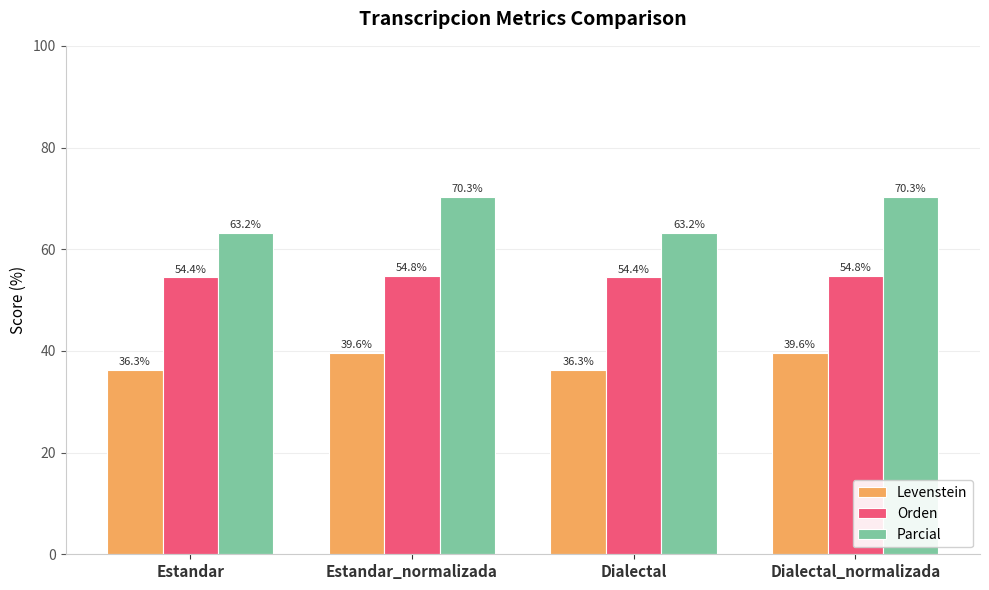

Reading right to left, extract all data points from this chart.

Levenstein: Dialectal_normalizada=39.6	Dialectal=36.3	Estandar_normalizada=39.6	Estandar=36.3
Orden: Dialectal_normalizada=54.8	Dialectal=54.4	Estandar_normalizada=54.8	Estandar=54.4
Parcial: Dialectal_normalizada=70.3	Dialectal=63.2	Estandar_normalizada=70.3	Estandar=63.2